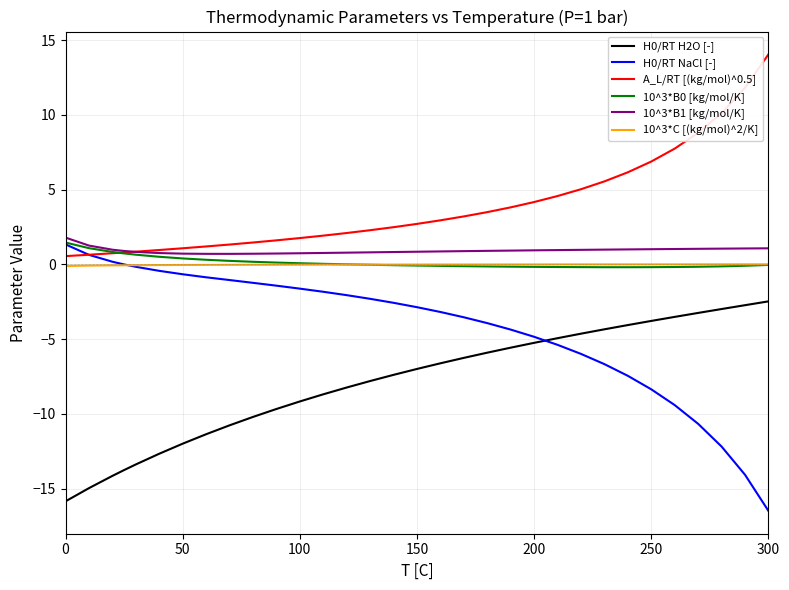

Which series has the largest total across all categories?

A_L/RT [(kg/mol)^0.5]